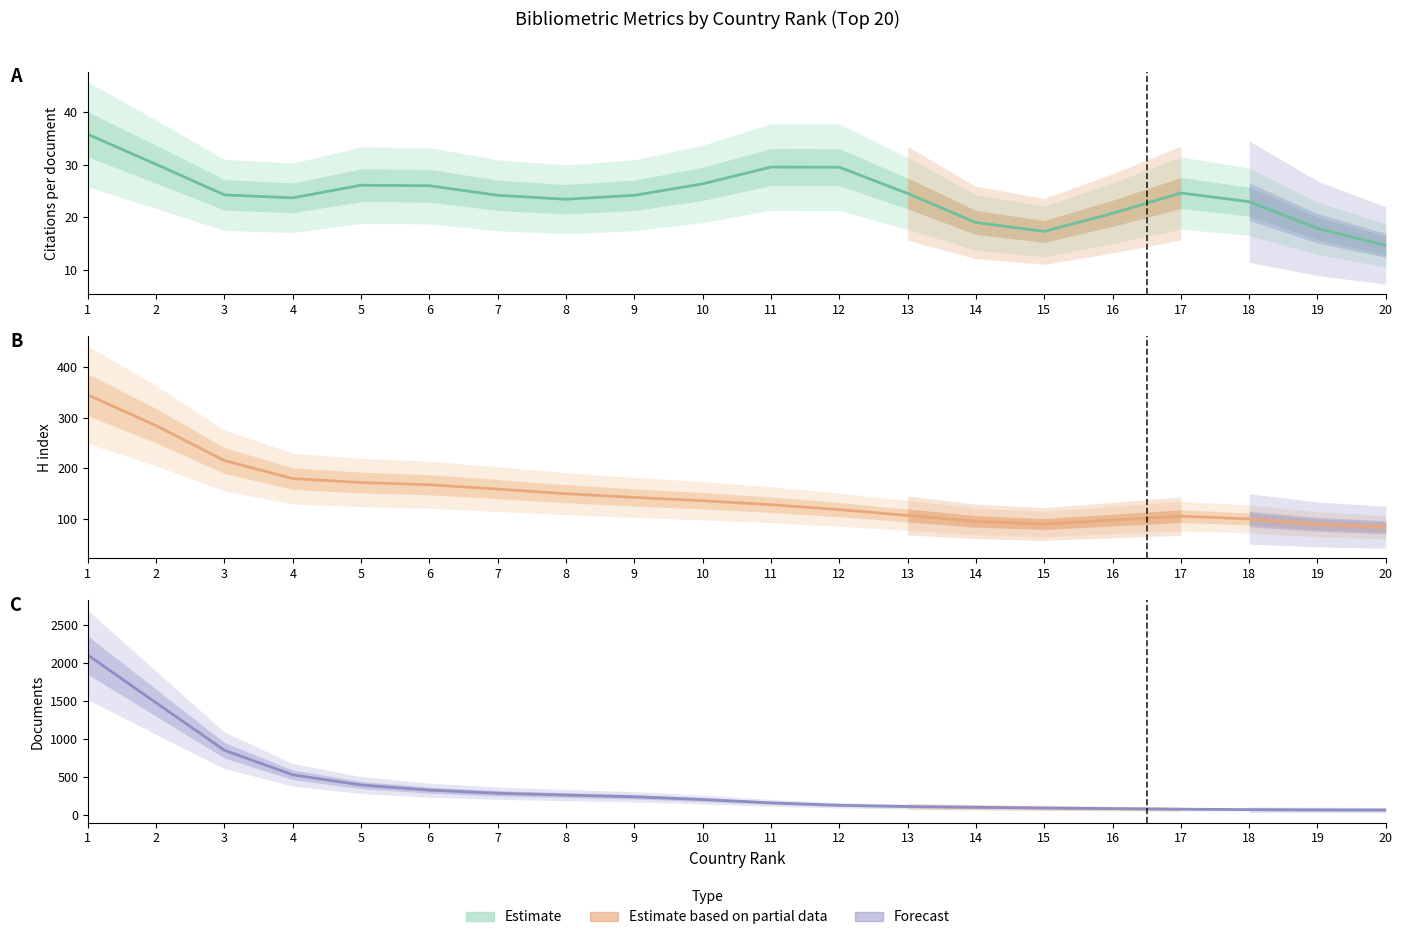

How many values in the H index series are below 135?

10